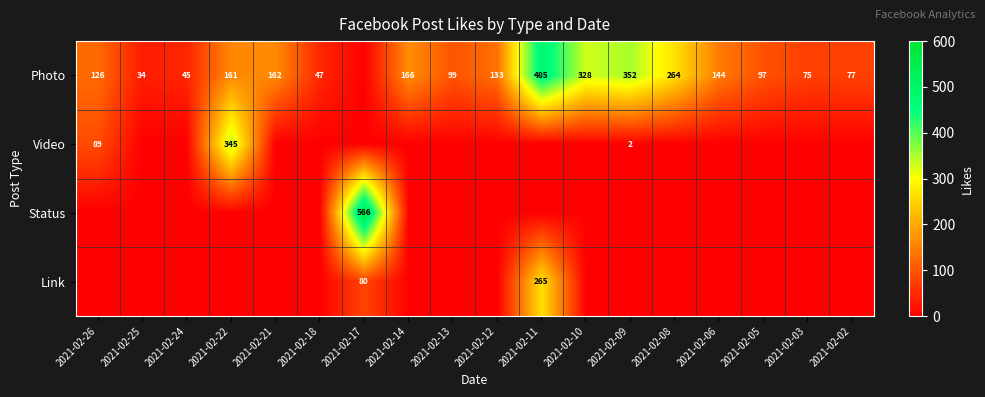

What is the difference between the Photo values at 2021-02-14 and 2021-02-26?

40